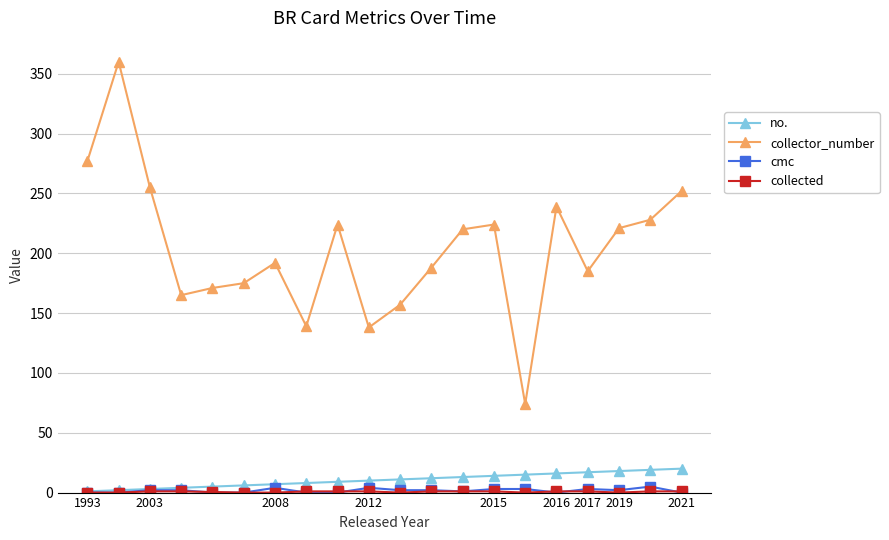

Which series has the widest spread of values?

collector_number